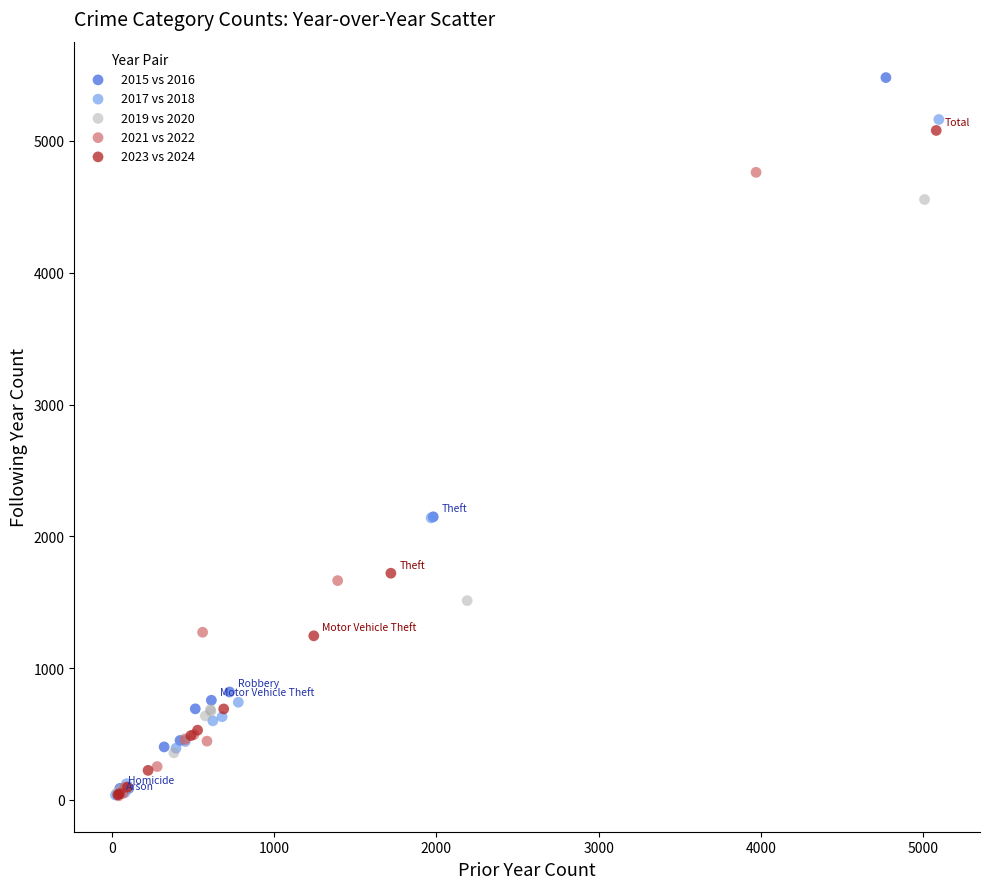

What are all the series names shown in the legend?

2015 vs 2016, 2017 vs 2018, 2019 vs 2020, 2021 vs 2022, 2023 vs 2024